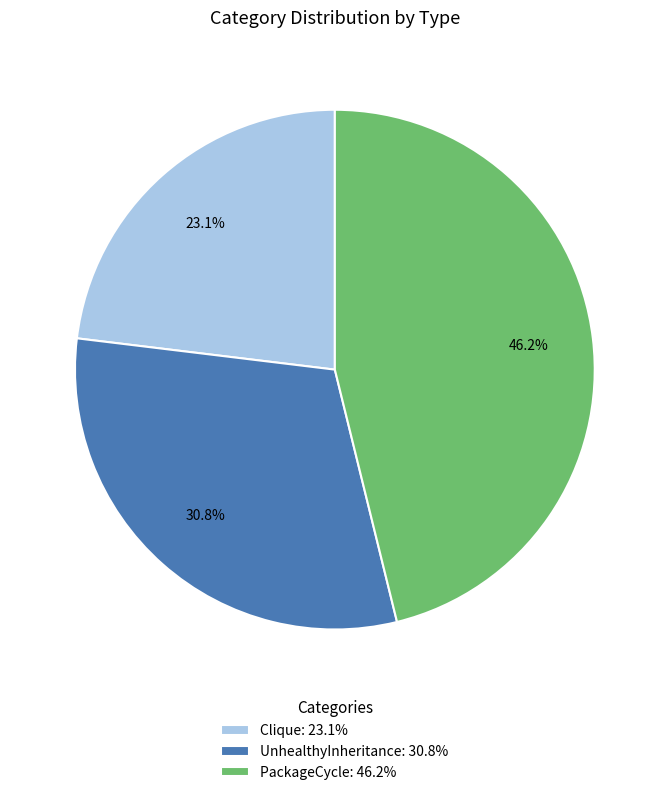

To the nearest percent, what percentage of the pie is Clique?

23%